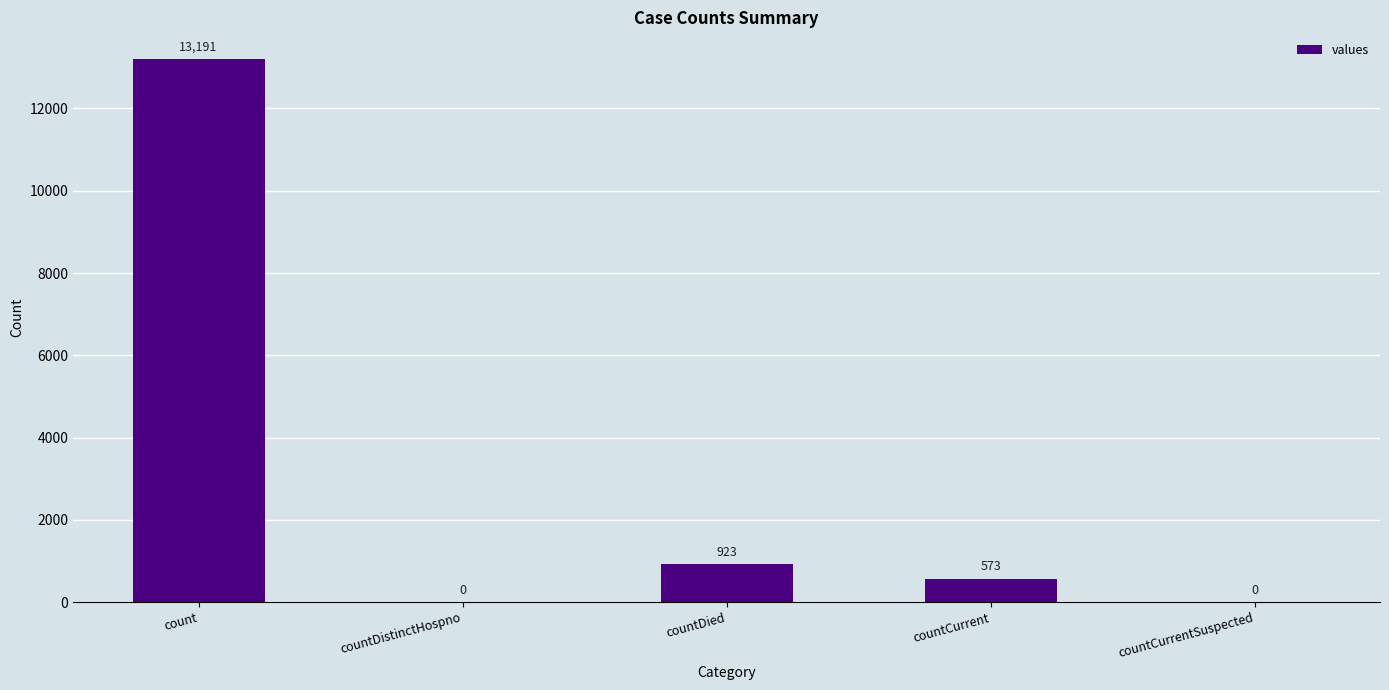

At which label is the value closest to 6595?

countDied